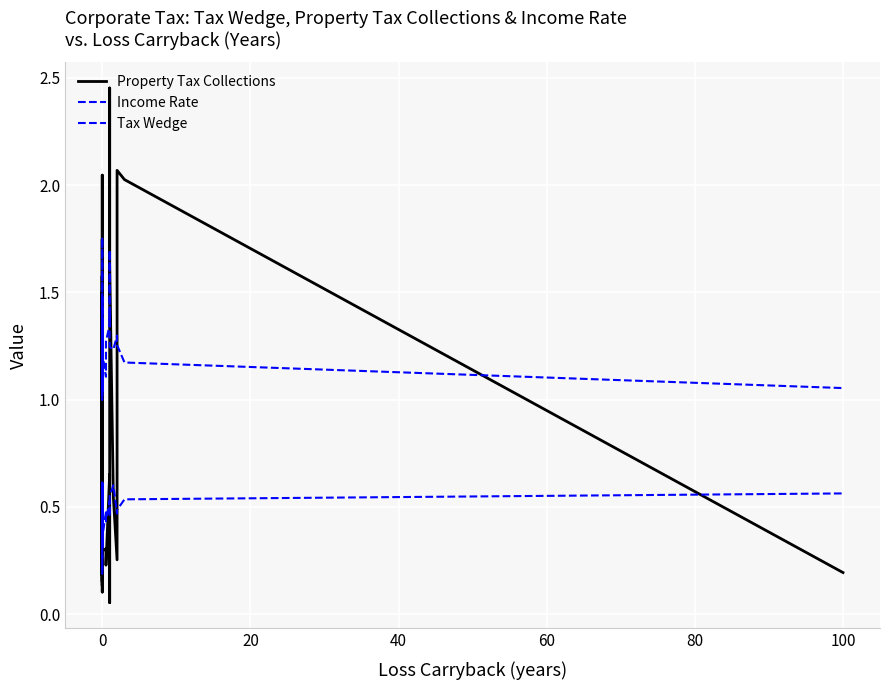

Where is Property Tax Collections nearest to the value 1?

60